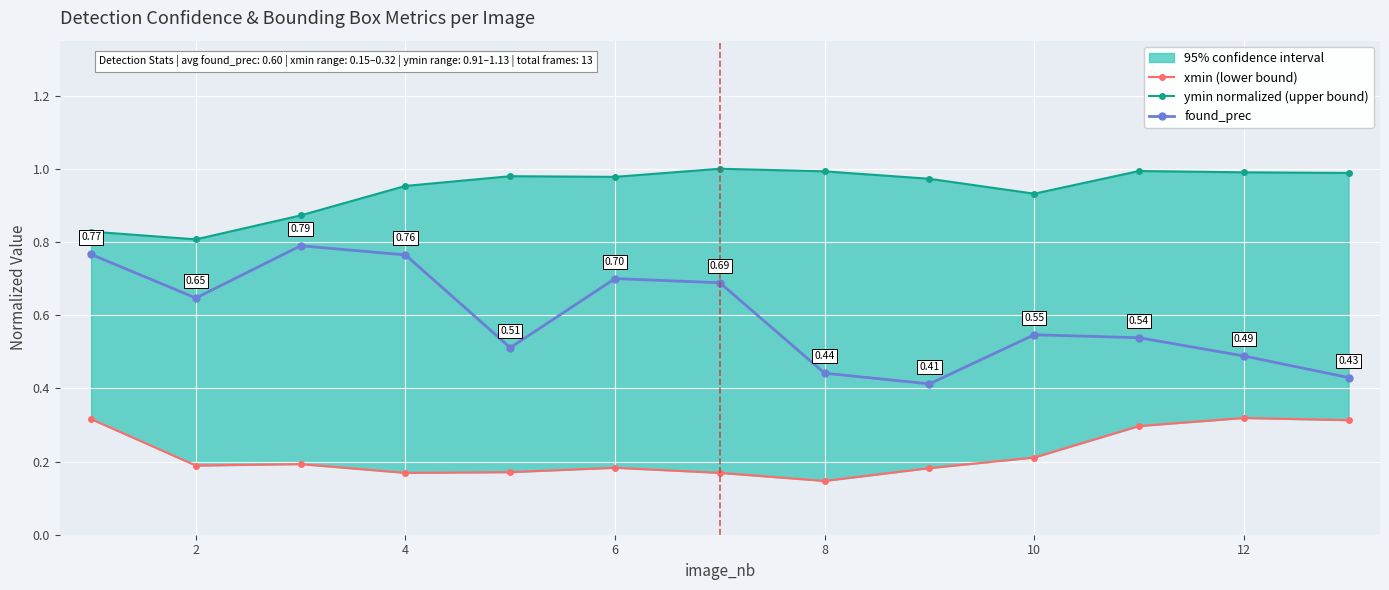

Where is the first local minimum for found_prec?

2